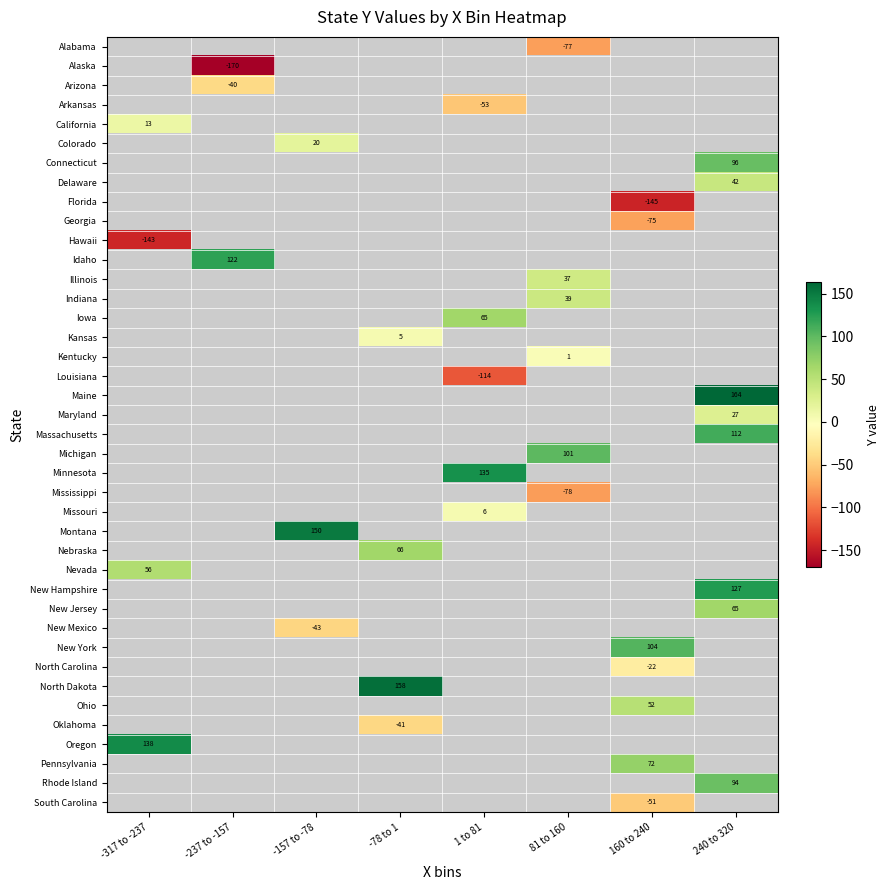

At which category does the chart reach its peak across all series?

240 to 320